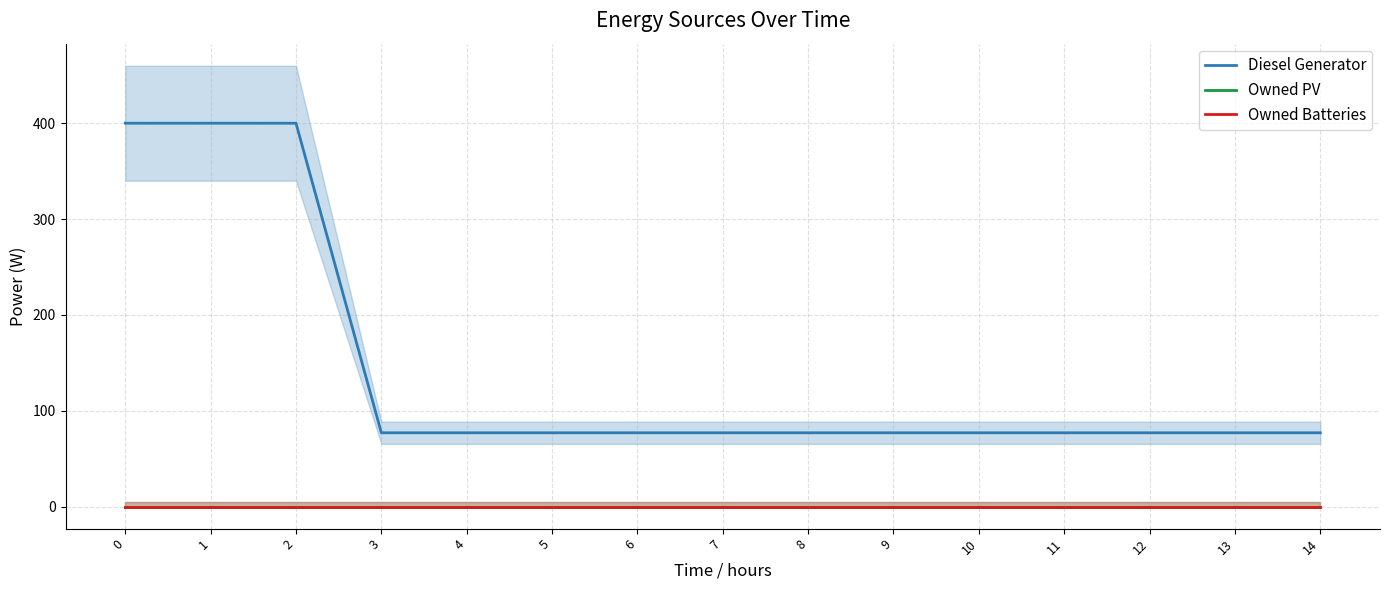

How many values in the Diesel Generator series exceed 77?

3